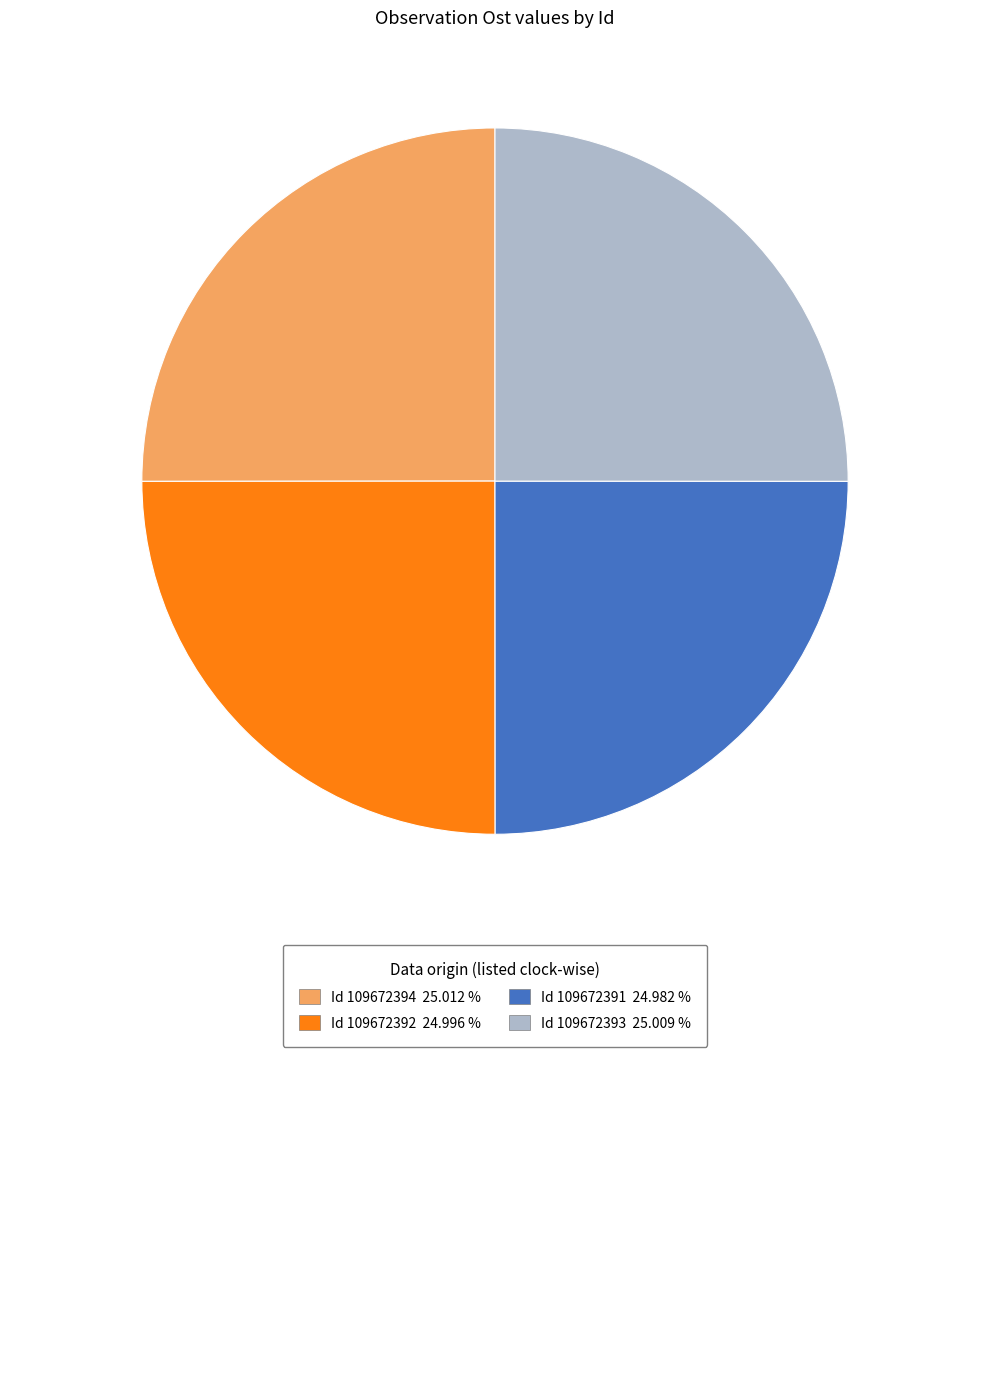

Does any single category account for the majority?

No